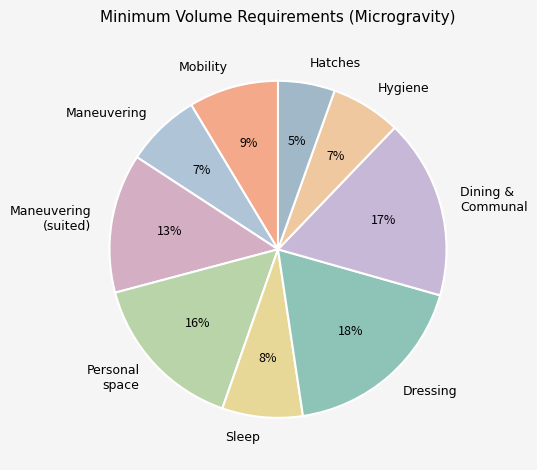

Is Mobility the majority of the pie?

No